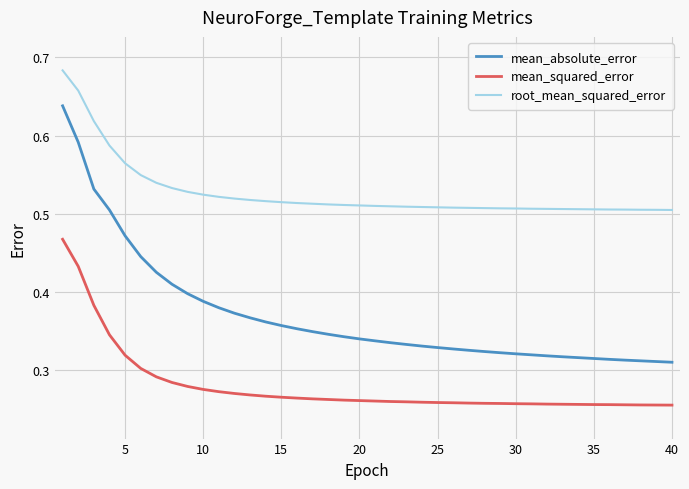

Which series has the largest total across all categories?

root_mean_squared_error